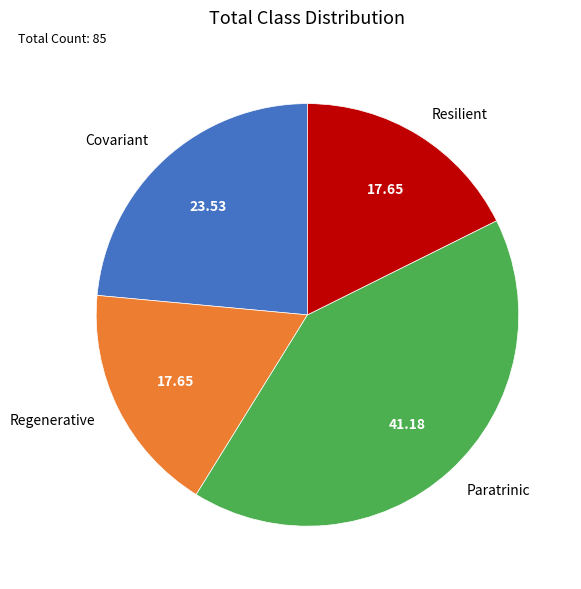

Do Regenerative and Resilient together represent more than half of the pie?

No